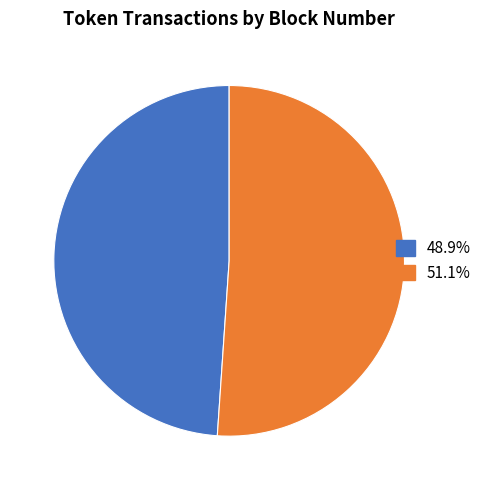

Does any single category account for the majority?

Yes